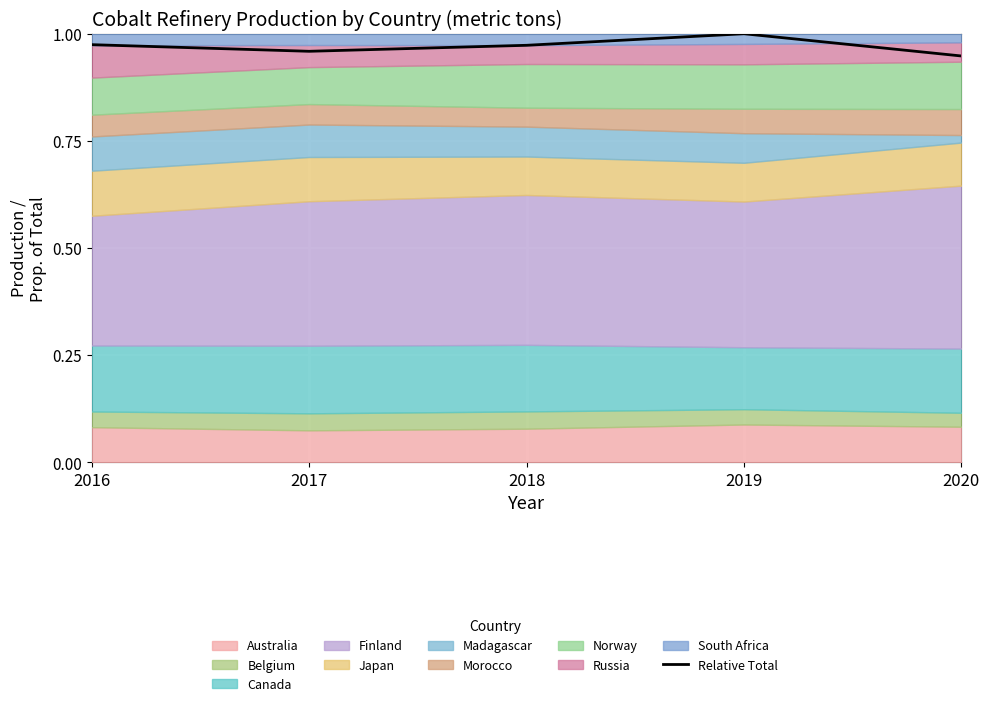

Where is the first local maximum?

2019